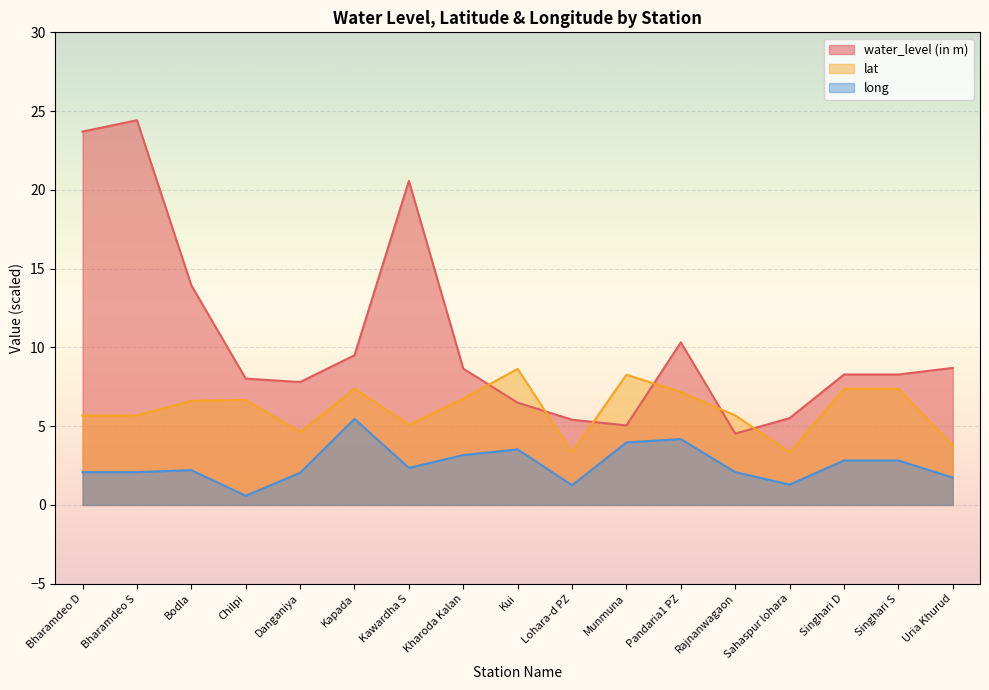

Between Pandaria1 PZ and Kapada, which is larger?

Pandaria1 PZ